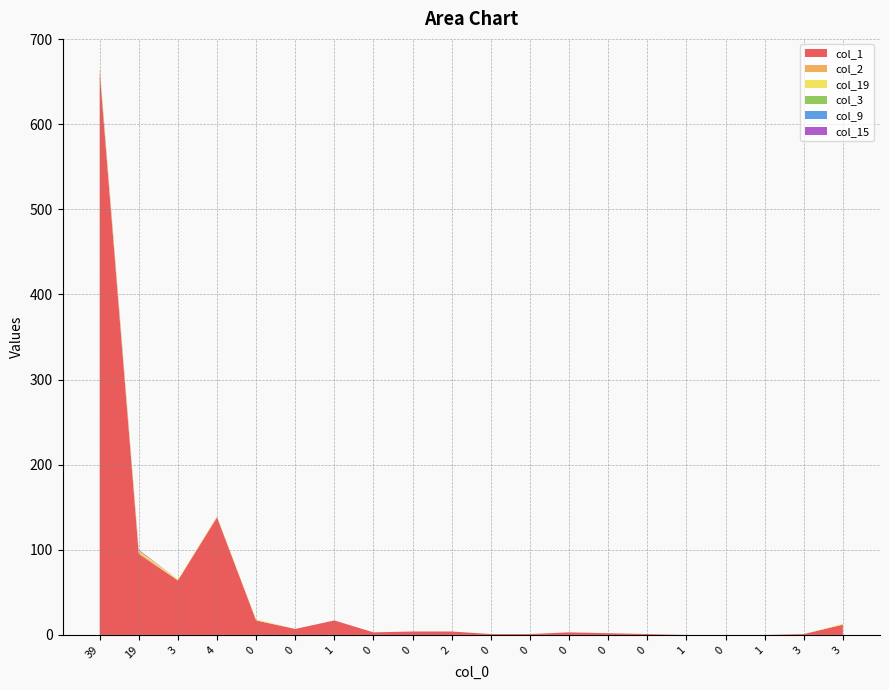

Reading left to right, list all the values displayed in this chart.

col_1: 39=661	19=95	3=64	4=138	0=17	0=7	1=17	0=3	0=4	2=4	0=1	0=1	0=3	0=2	0=1	1=0	0=0	1=0	3=1	3=12
col_2: 39=3	19=2	3=0	4=1	0=0	0=0	1=0	0=0	0=0	2=0	0=0	0=0	0=0	0=0	0=0	1=0	0=0	1=0	3=0	3=0
col_19: 39=1	19=2	3=1	4=0	0=1	0=0	1=0	0=0	0=0	2=0	0=0	0=0	0=0	0=0	0=0	1=0	0=0	1=0	3=0	3=1
col_3: 39=1	19=0	3=0	4=0	0=0	0=0	1=0	0=0	0=0	2=0	0=0	0=0	0=0	0=0	0=0	1=0	0=0	1=0	3=0	3=0
col_9: 39=1	19=0	3=0	4=0	0=0	0=0	1=0	0=0	0=0	2=0	0=0	0=0	0=0	0=0	0=0	1=0	0=0	1=0	3=0	3=0
col_15: 39=0	19=1	3=0	4=0	0=0	0=0	1=0	0=0	0=0	2=0	0=0	0=0	0=0	0=0	0=0	1=0	0=0	1=0	3=0	3=0